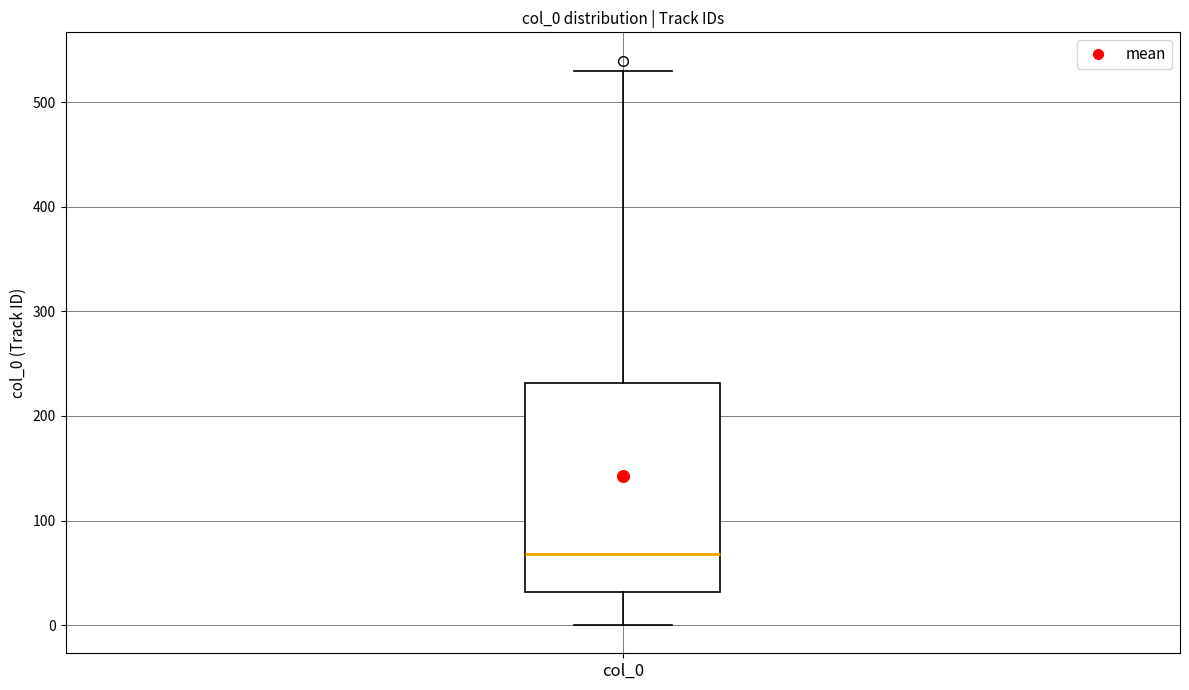

Transcribe this box plot: give where the median line is, the range the box spans, and where the two whiskers end, as read against the y-axis. The values are not printed on the chart, so give them approximately, as read against the axis.

median 70, box 30 to 230, whiskers 0 to 530